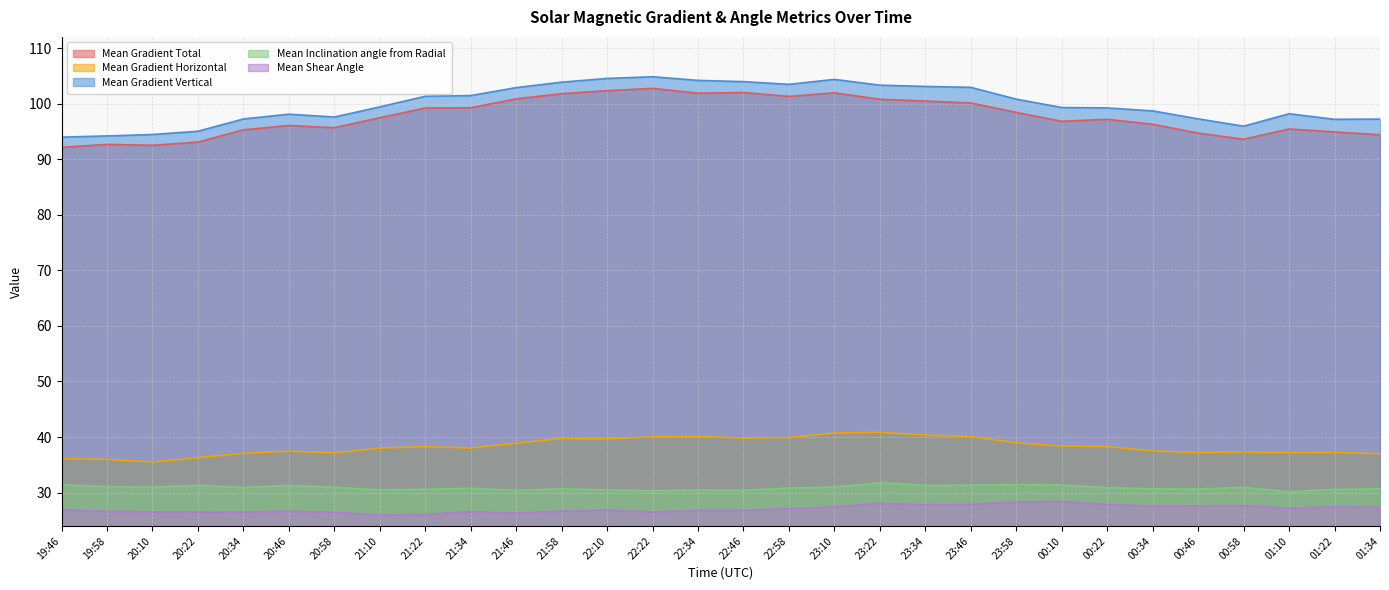

How many lines are shown in the chart?

5